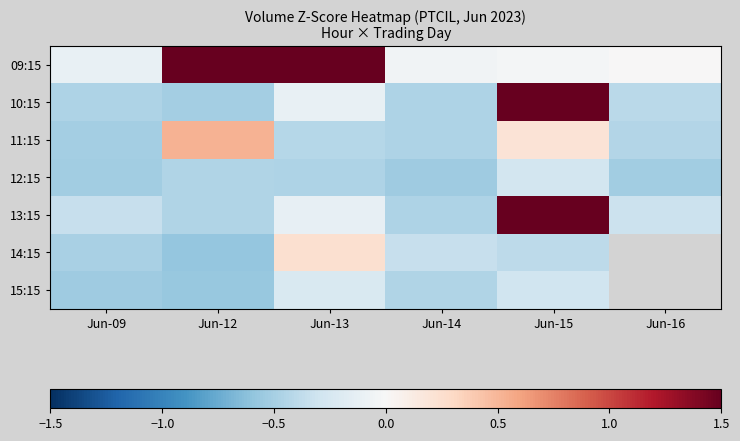

Which label corresponds to the smallest value in the chart?

Jun-12